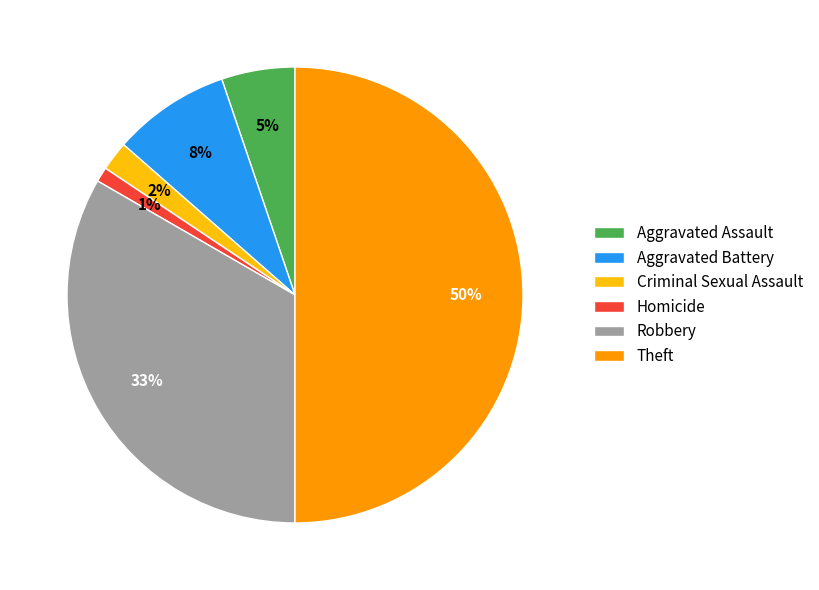

Which category has the smallest portion of the pie?

Homicide